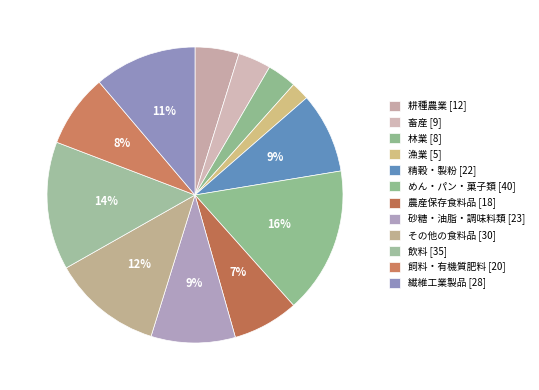

Count the number of slices in the pie.

12